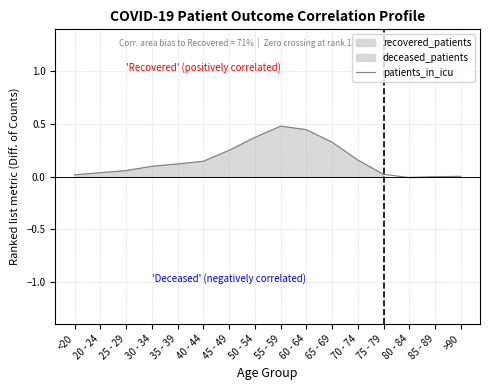

What position from the right is <20?

16